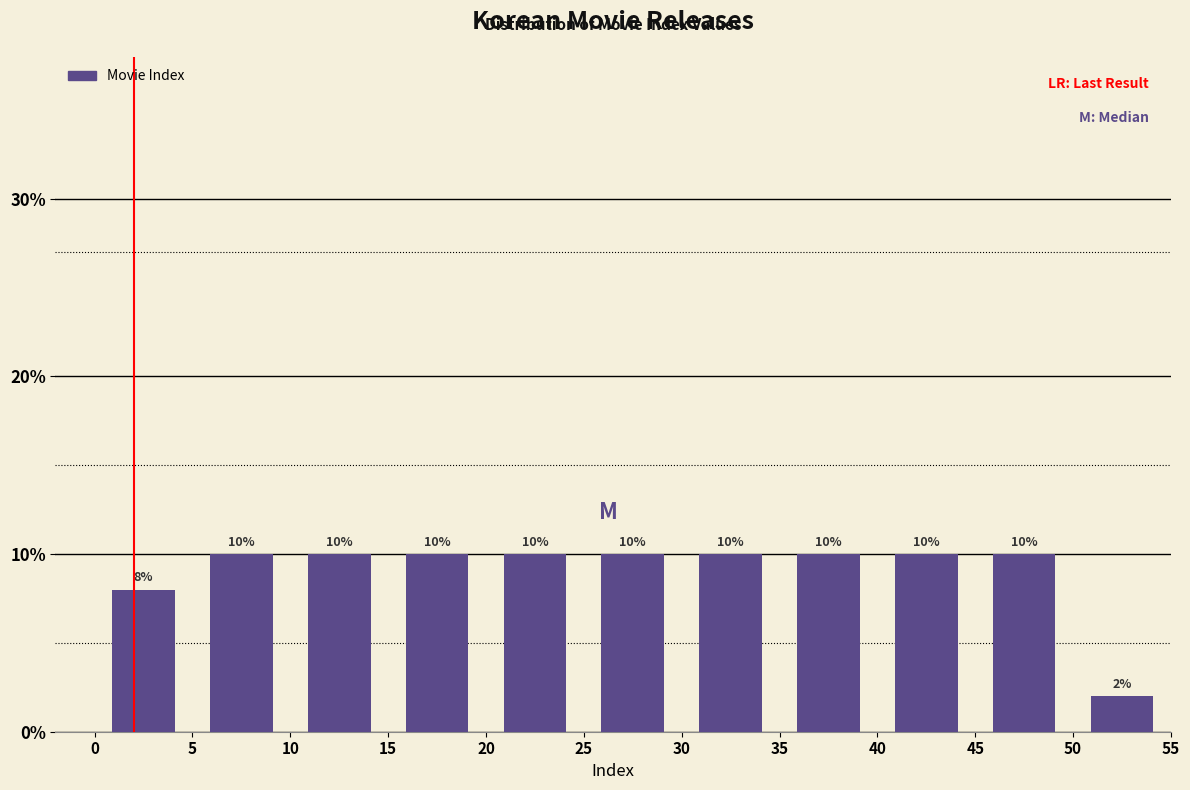

Reading left to right, list every bar in this chart as the range it spans on the x-axis followed by its height.

0 to 5: 8
5 to 10: 10
10 to 15: 10
15 to 20: 10
20 to 25: 10
25 to 30: 10
30 to 35: 10
35 to 40: 10
40 to 45: 10
45 to 50: 10
50 to 55: 2